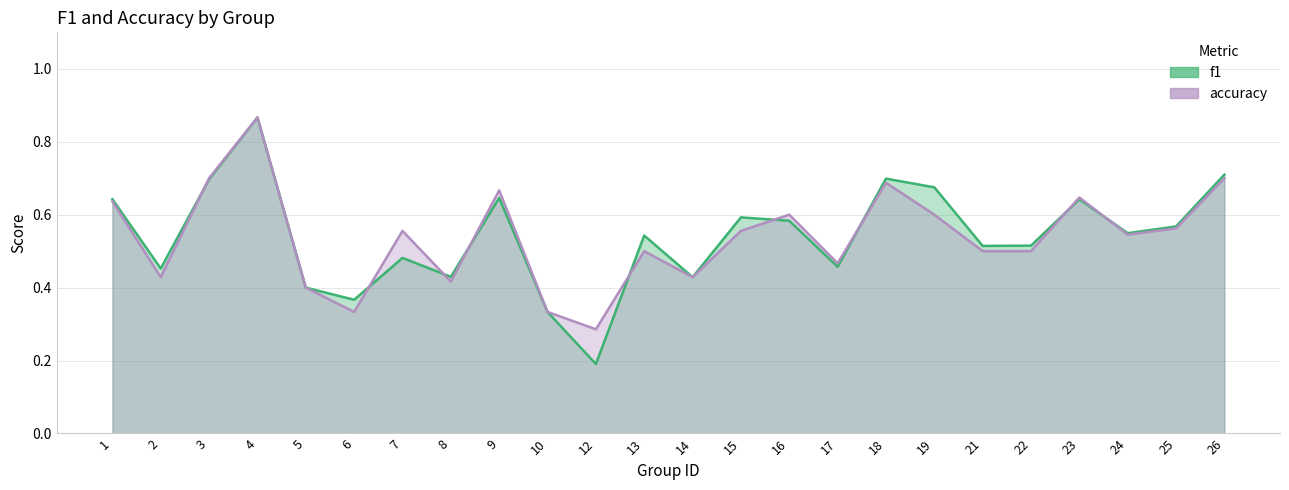

True or false: accuracy and f1 intersect in this chart.

True